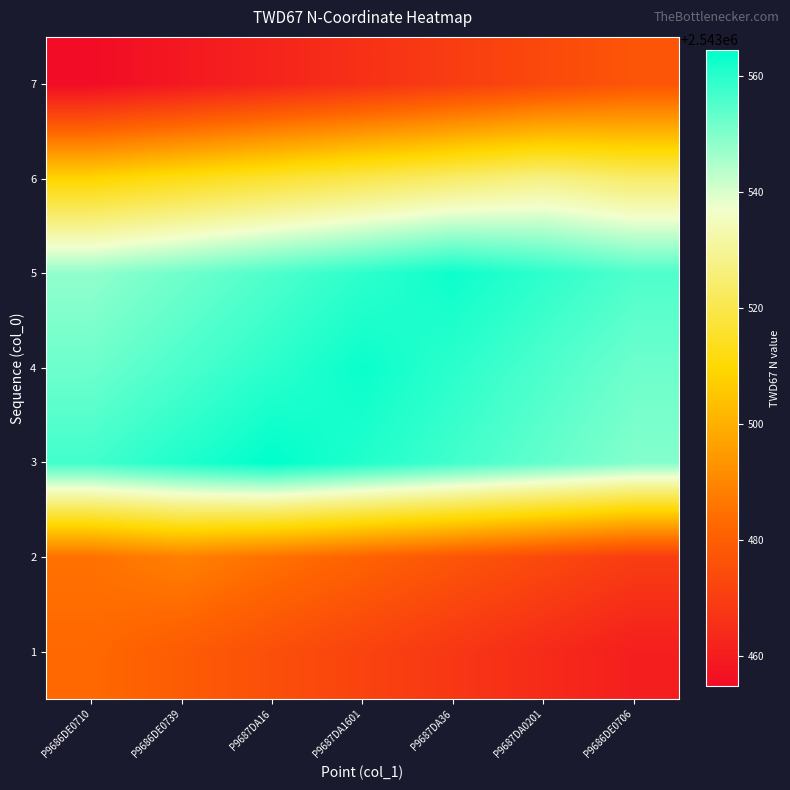

Reading left to right, extract all data points from this chart.

1: P9686DE0710=2543482.9	P9686DE0739=2543479.2	P9687DA16=2543475.4	P9687DA1601=2543471.7	P9687DA36=2543468.0	P9687DA0201=2543464.2	P9686DE0706=2543460.5
2: P9686DE0710=2543484.9	P9686DE0739=2543488.6	P9687DA16=2543484.9	P9687DA1601=2543481.1	P9687DA36=2543477.4	P9687DA0201=2543473.7	P9686DE0706=2543469.9
3: P9686DE0710=2543557.0	P9686DE0739=2543560.7	P9687DA16=2543564.5	P9687DA1601=2543560.7	P9687DA36=2543557.0	P9687DA0201=2543553.3	P9686DE0706=2543549.5
4: P9686DE0710=2543552.0	P9686DE0739=2543555.8	P9687DA16=2543559.5	P9687DA1601=2543563.3	P9687DA36=2543559.5	P9687DA0201=2543555.8	P9686DE0706=2543552.0
5: P9686DE0710=2543548.0	P9686DE0739=2543551.8	P9687DA16=2543555.5	P9687DA1601=2543559.2	P9687DA36=2543563.0	P9687DA0201=2543559.2	P9686DE0706=2543555.5
6: P9686DE0710=2543508.9	P9686DE0739=2543512.7	P9687DA16=2543516.4	P9687DA1601=2543520.1	P9687DA36=2543523.9	P9687DA0201=2543527.6	P9686DE0706=2543523.9
7: P9686DE0710=2543454.9	P9686DE0739=2543458.6	P9687DA16=2543462.3	P9687DA1601=2543466.1	P9687DA36=2543469.8	P9687DA0201=2543473.5	P9686DE0706=2543477.3